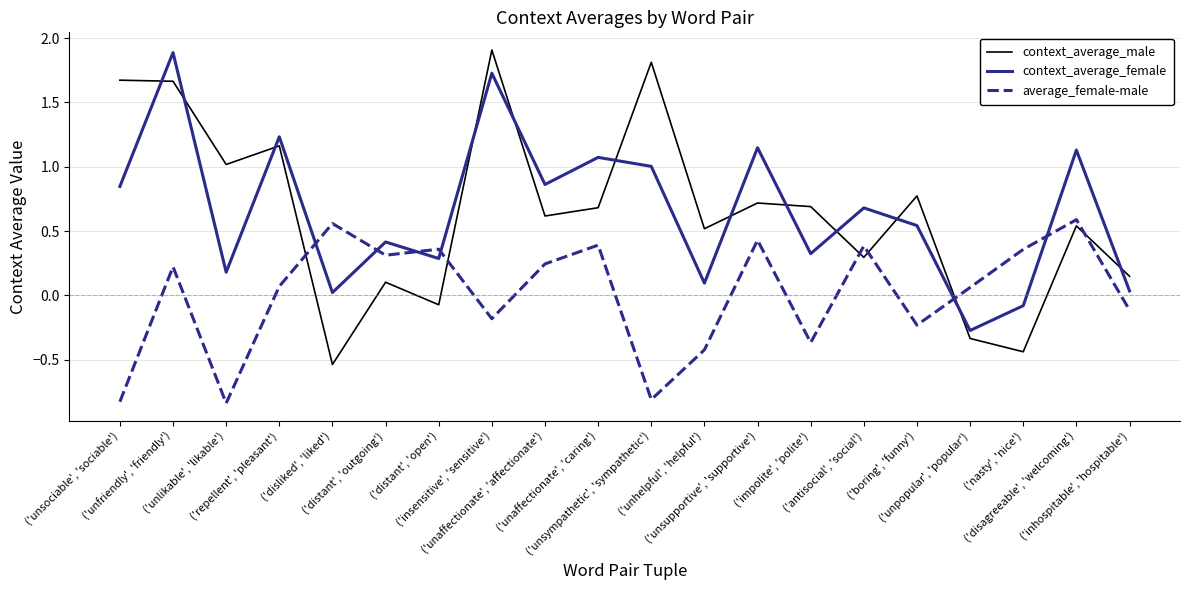

What is the difference between the maximum and minimum values in the average_female-male series?

1.4